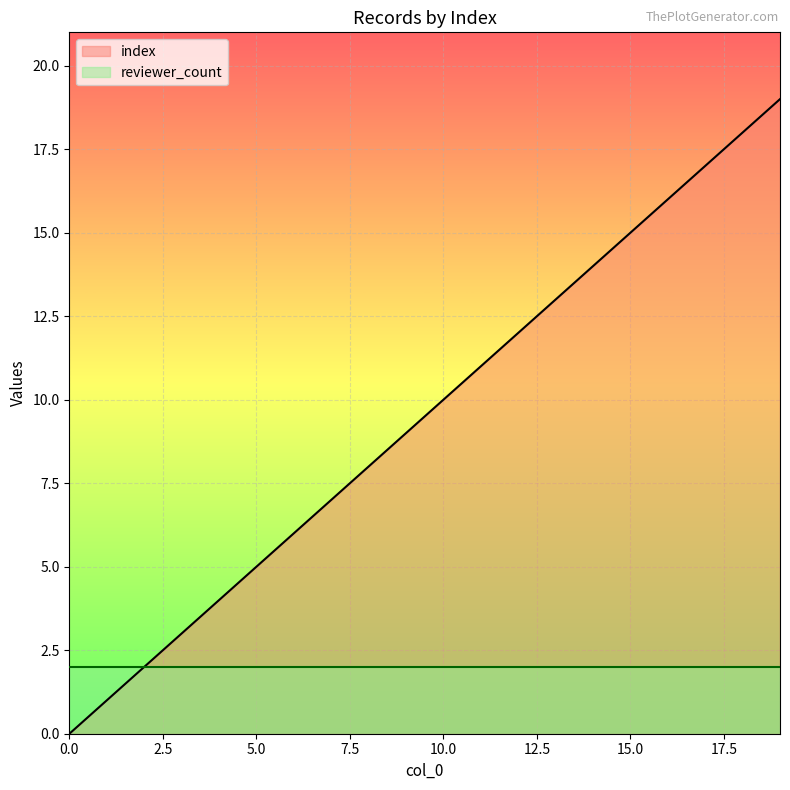

List the labels in order of value, smallest first.

0, 1, 2, 3, 4, 5, 6, 7, 8, 9, 10, 11, 12, 13, 14, 15, 16, 17, 18, 19